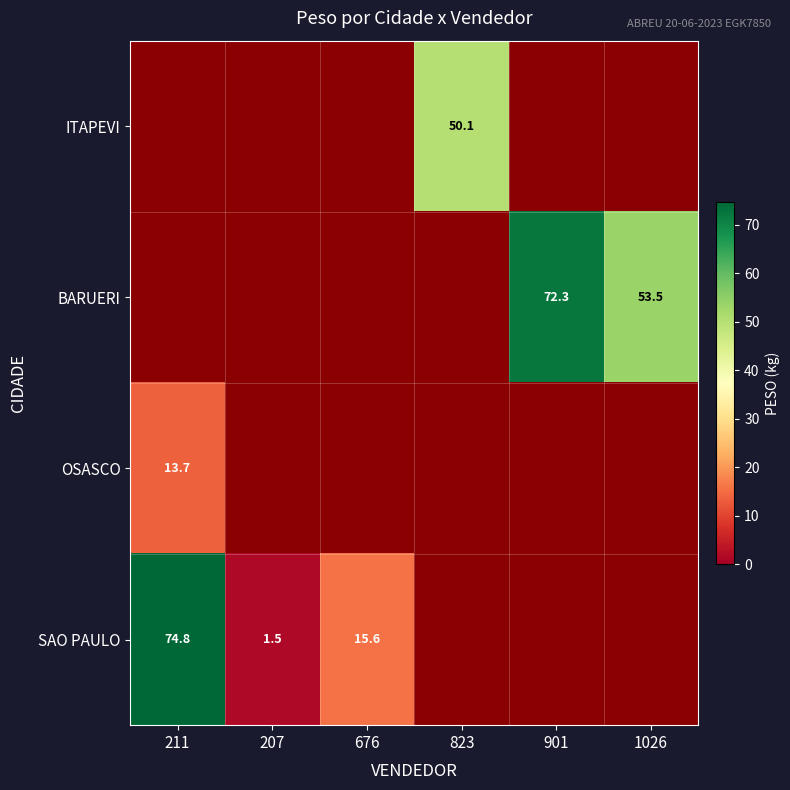

Which series has the widest spread of values?

SAO PAULO